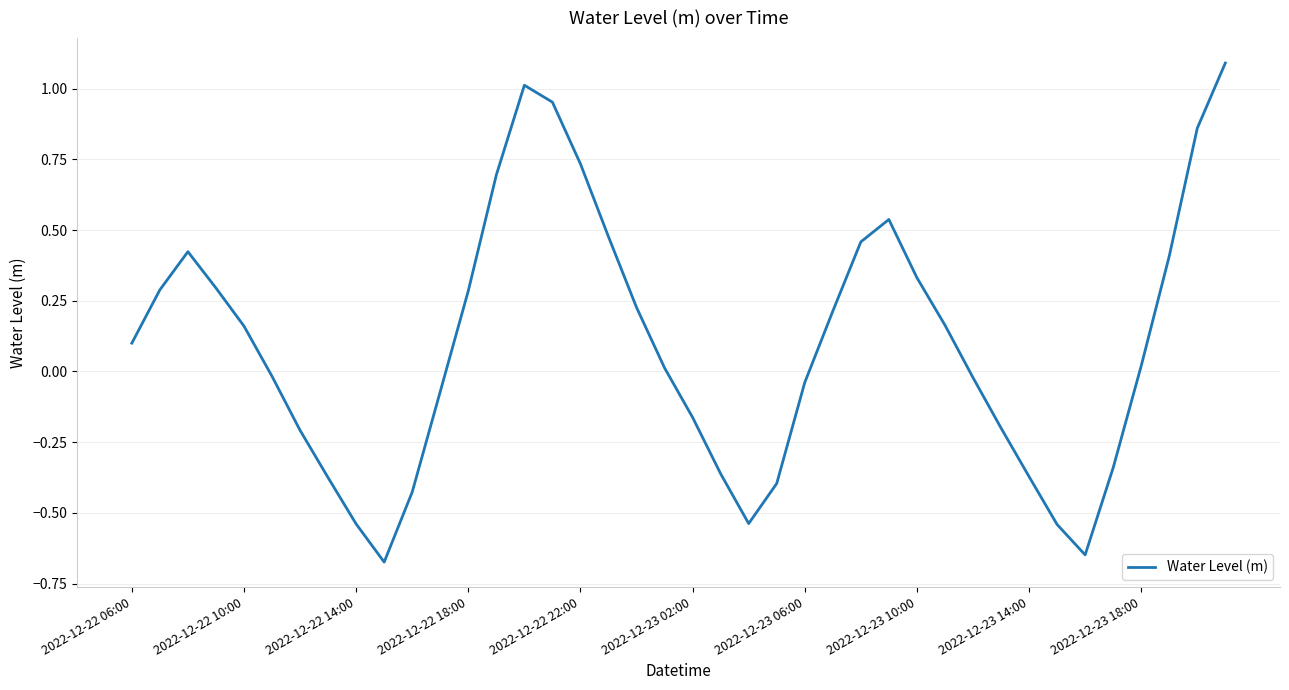

What is the greatest value displayed?

1.1